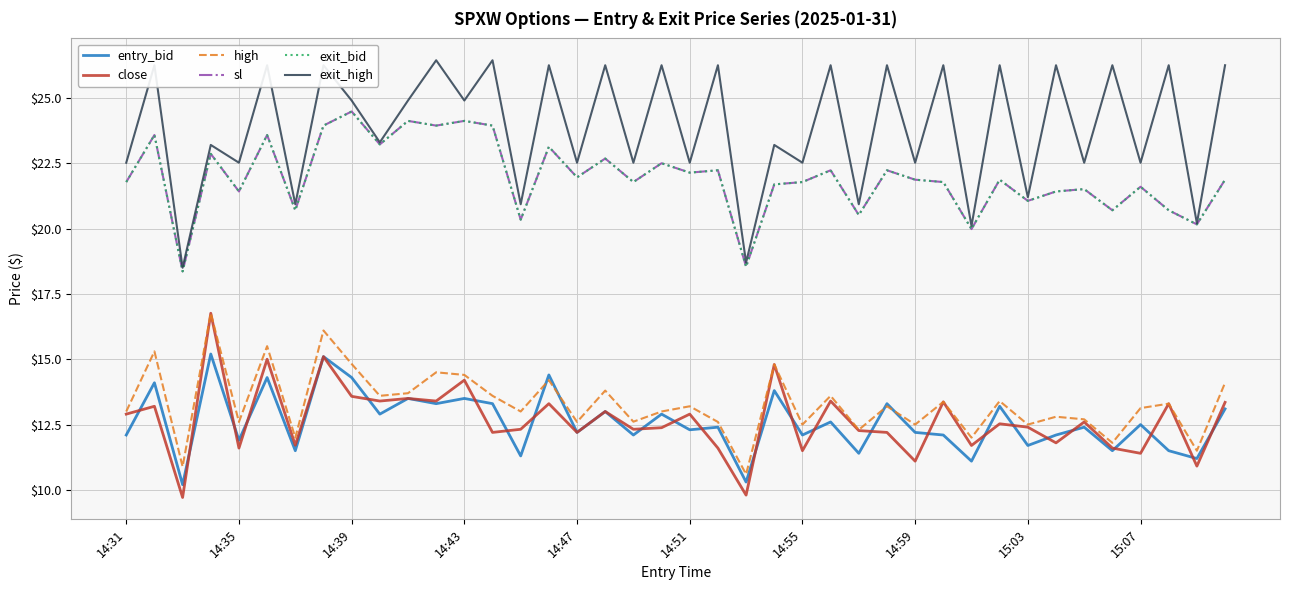

Does the chart display data point markers on the line(s)?

No